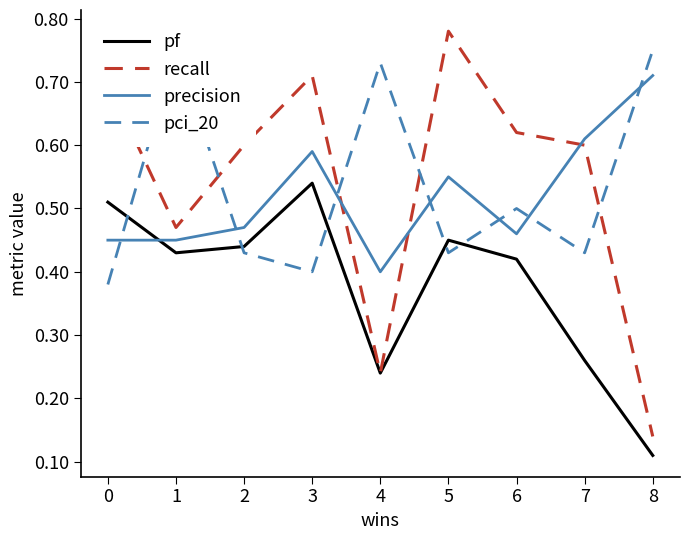

What is the value of the recall point at the 7th from the left?

0.6